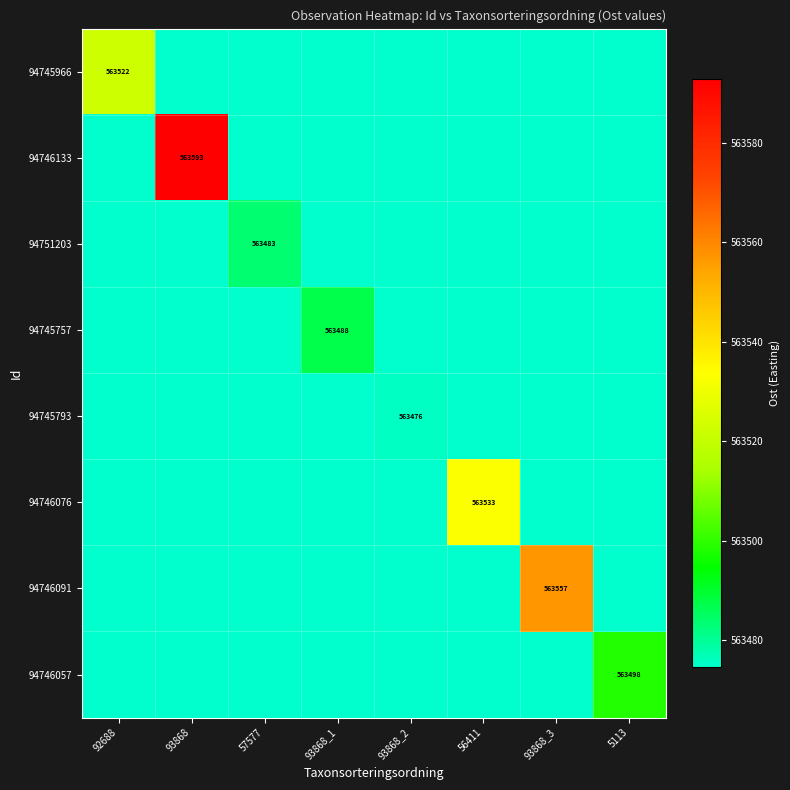

Which category has the lowest value in the 94746057 series?

92688